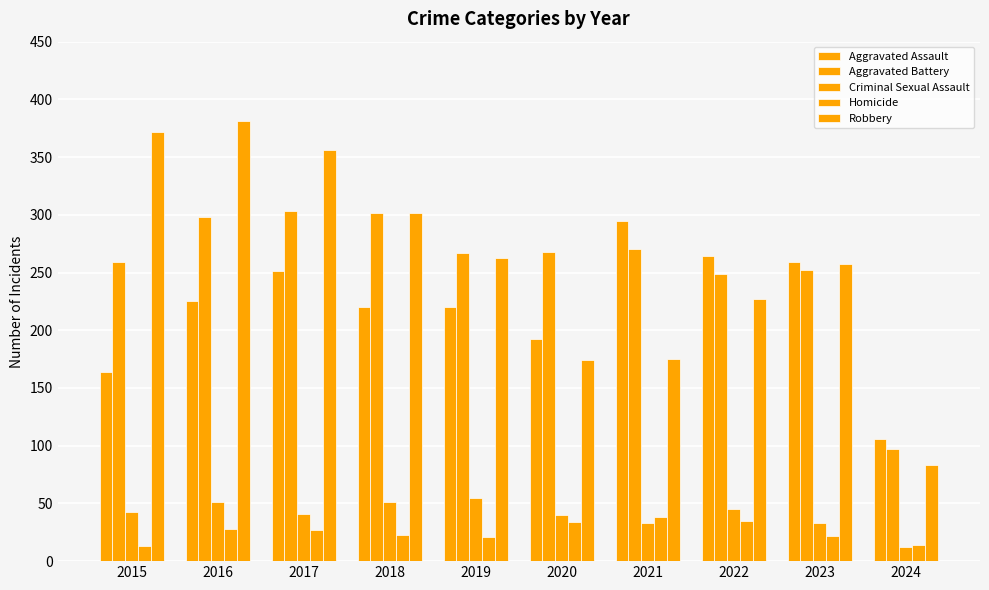

How many bars are there in total?

50